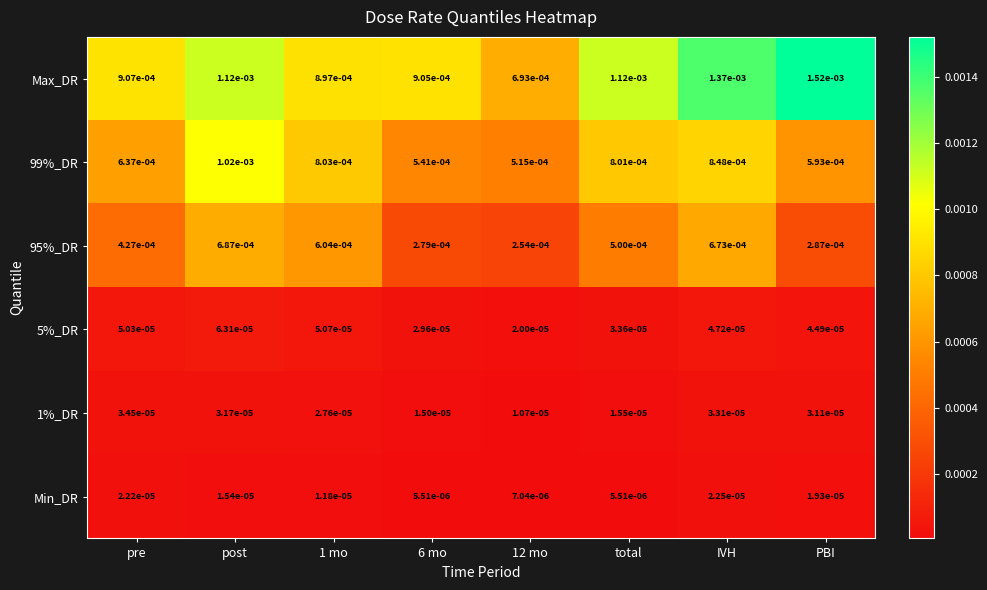

Which series has the largest range (max minus min)?

Max_DR